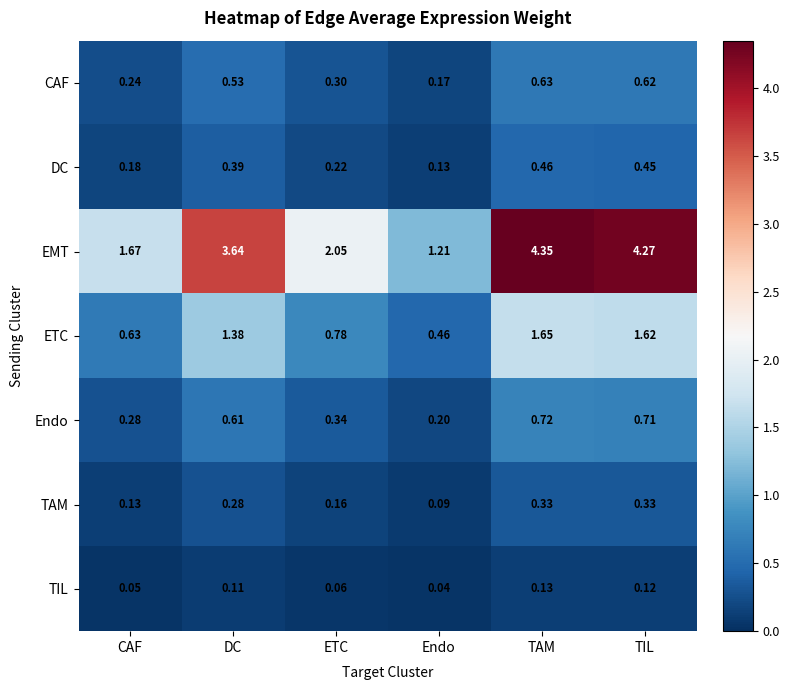

At which category is the sum across all series the highest?

TAM